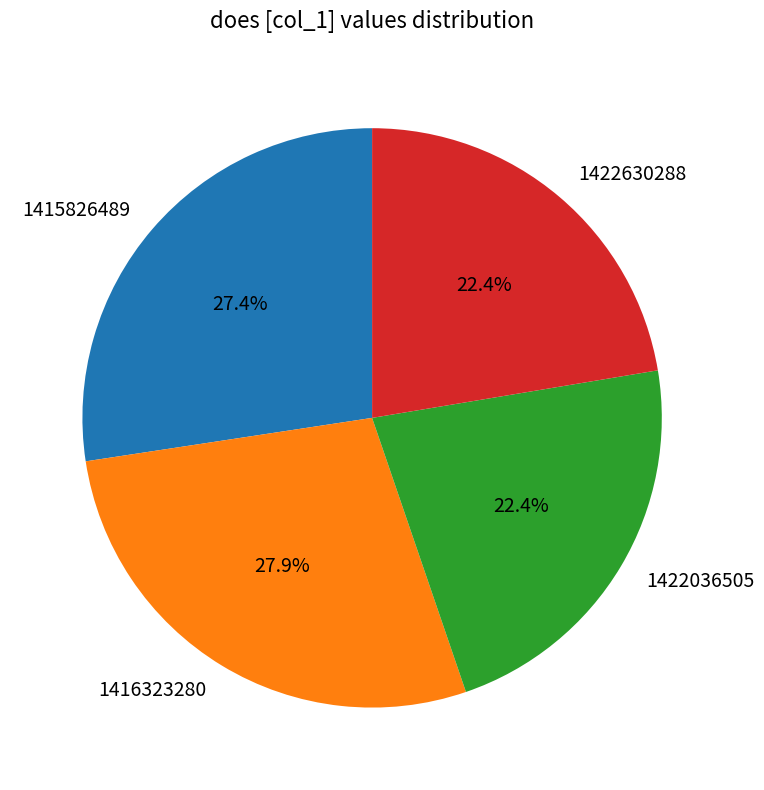

What percentage is the 1422630288 slice, to the nearest percent?

22%